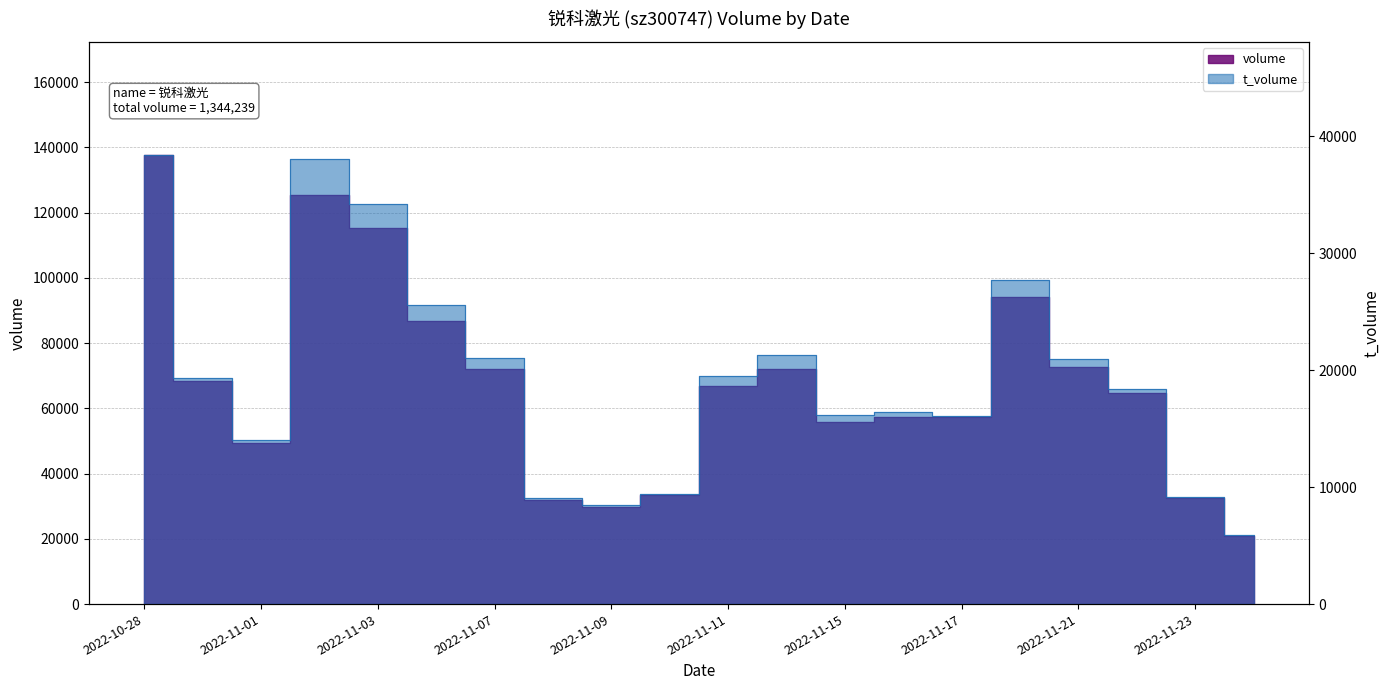

True or false: volume and t_volume cross at least once.

False